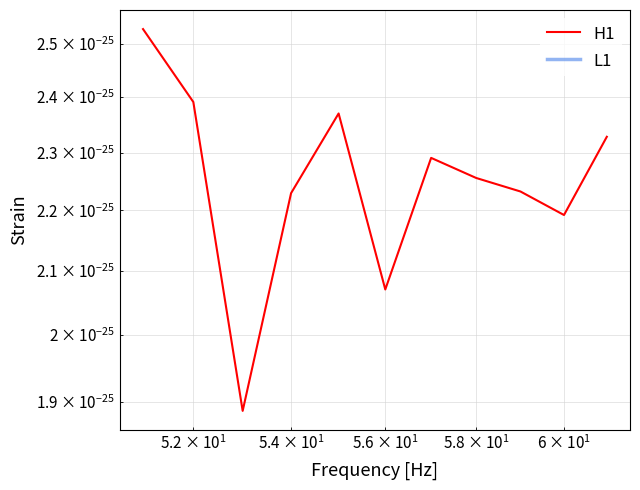

The value of L1 at 9 is inf. True or false?

True